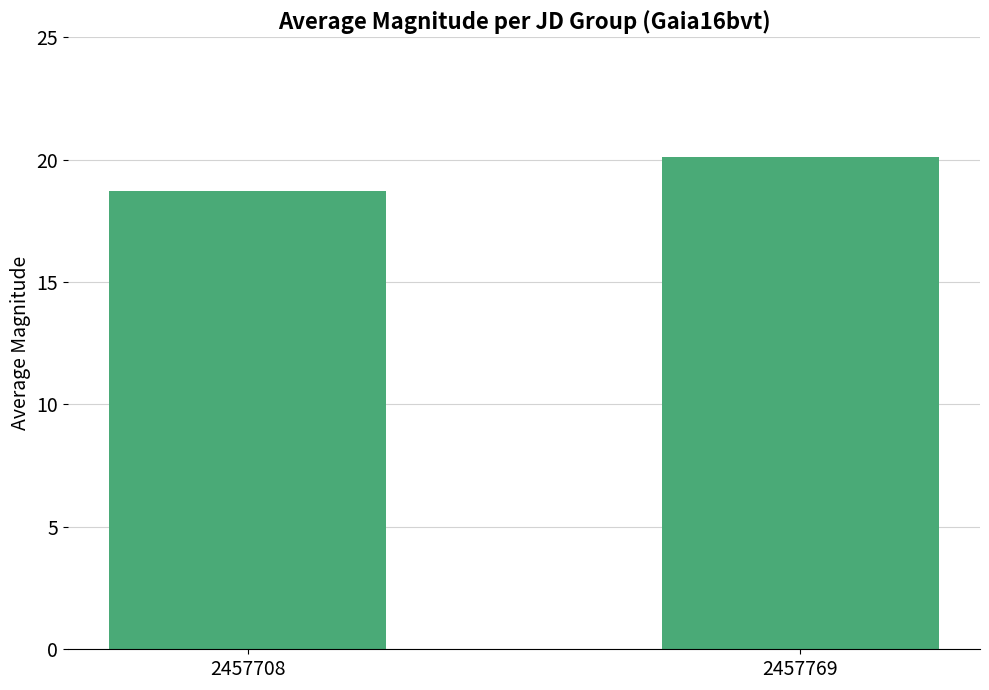

The chart shows a value of 18.7 at 2457708. True or false?

True